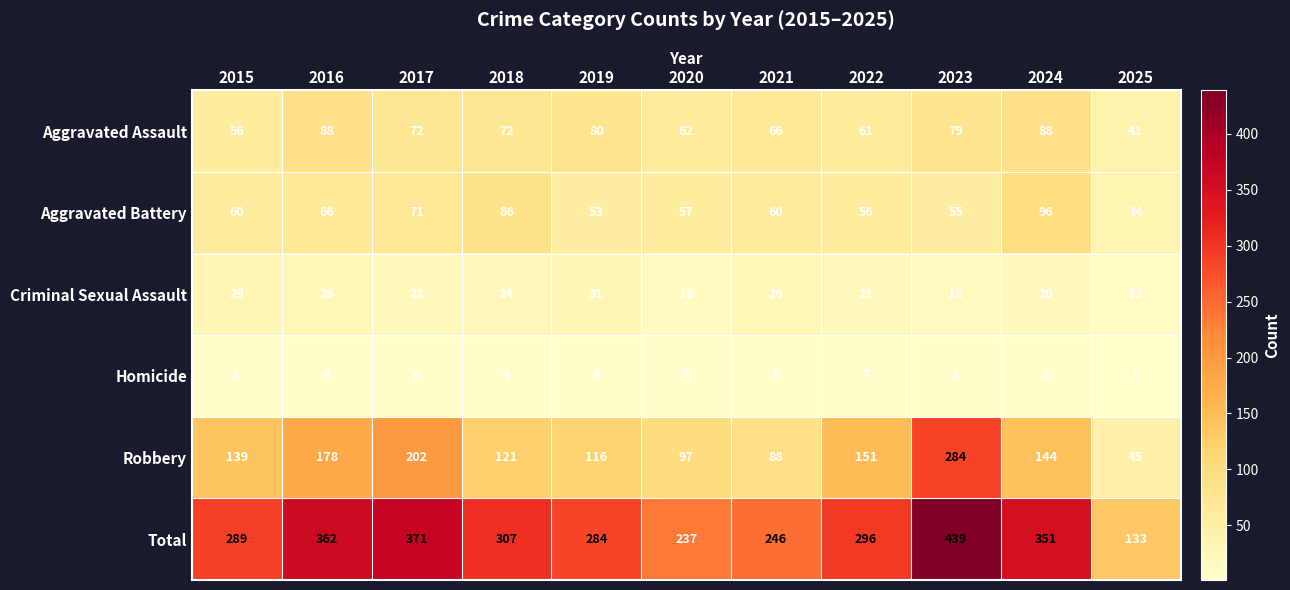

The Aggravated Battery series shows 96 at 2015. True or false?

False